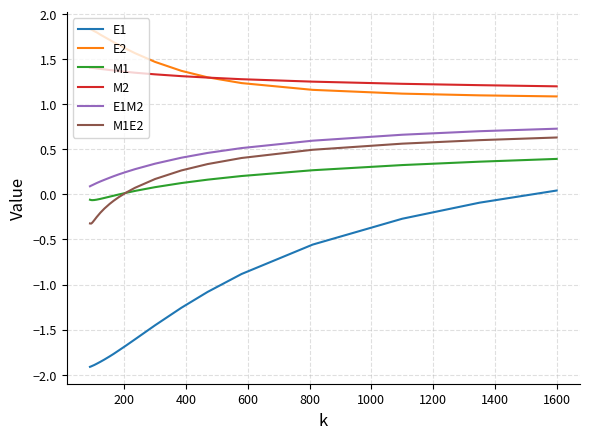

True or false: E2 and E1 cross at least once.

False